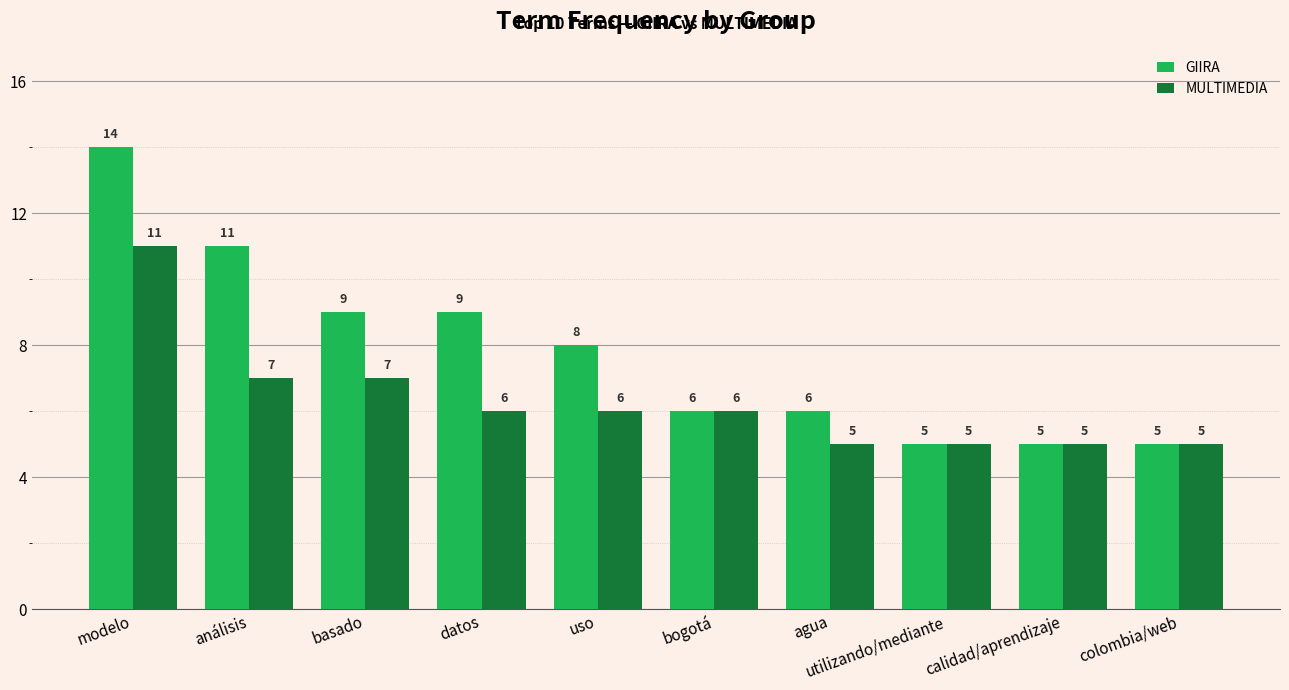

List the series in order of their peak value, lowest first.

MULTIMEDIA, GIIRA